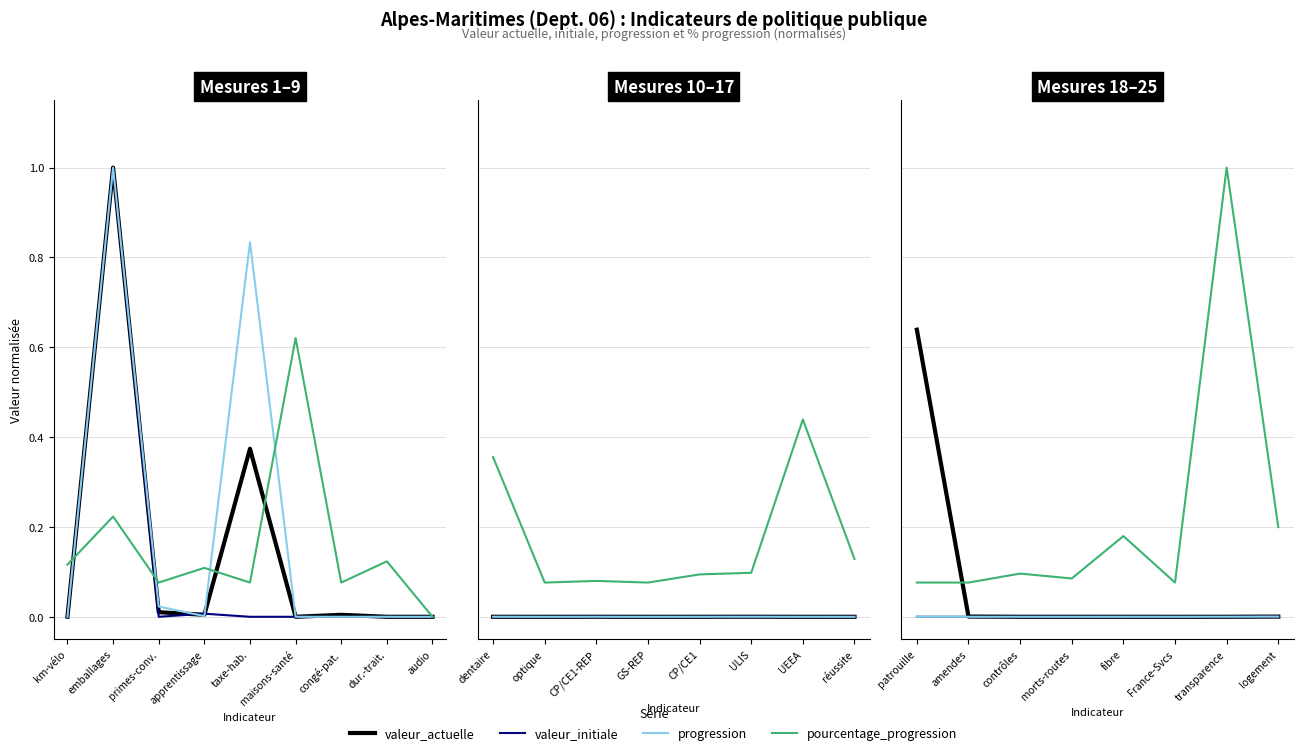

List the series in order of their peak value, lowest first.

progression, valeur_initiale, valeur_actuelle, pourcentage_progression